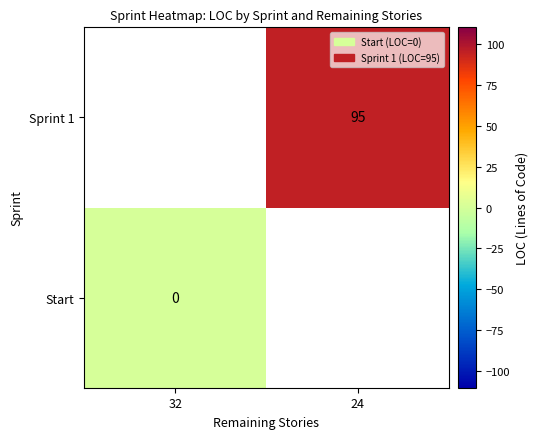

Is it true that Sprint 1 equals 45 at 24?

False